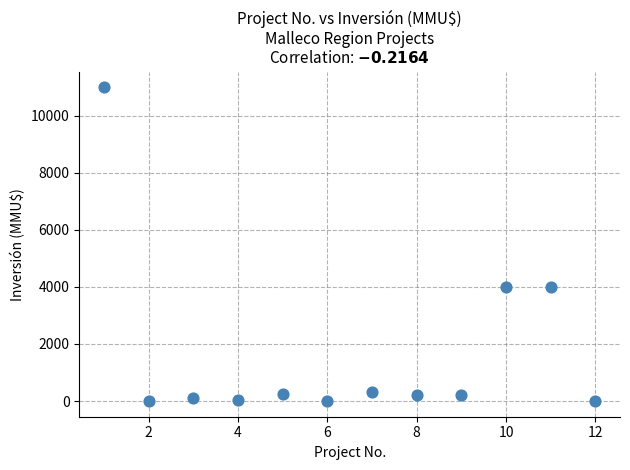

What is the average X value?

6